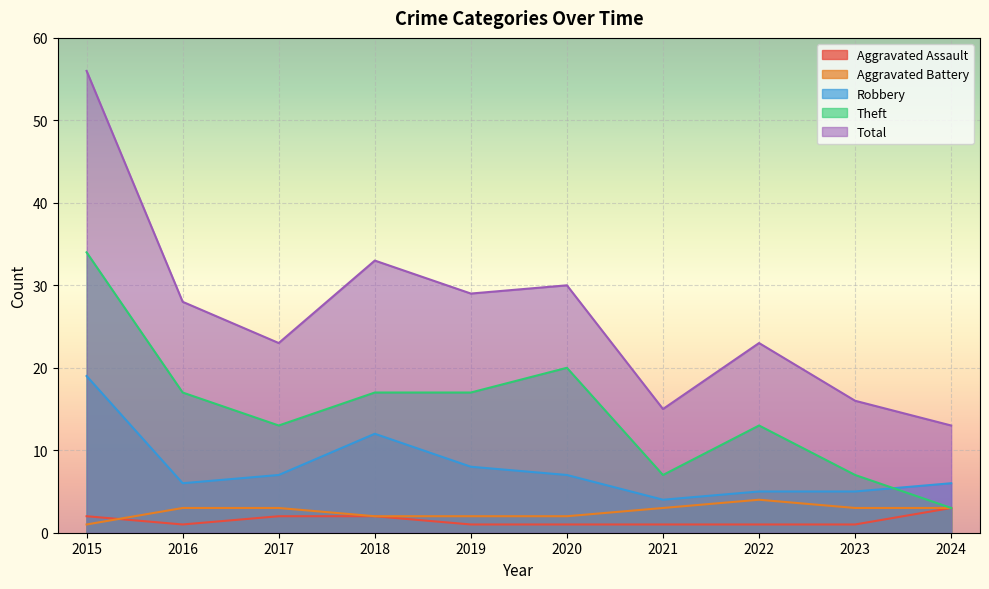

What is the value of the Aggravated Battery point at the 5th from the left?

2